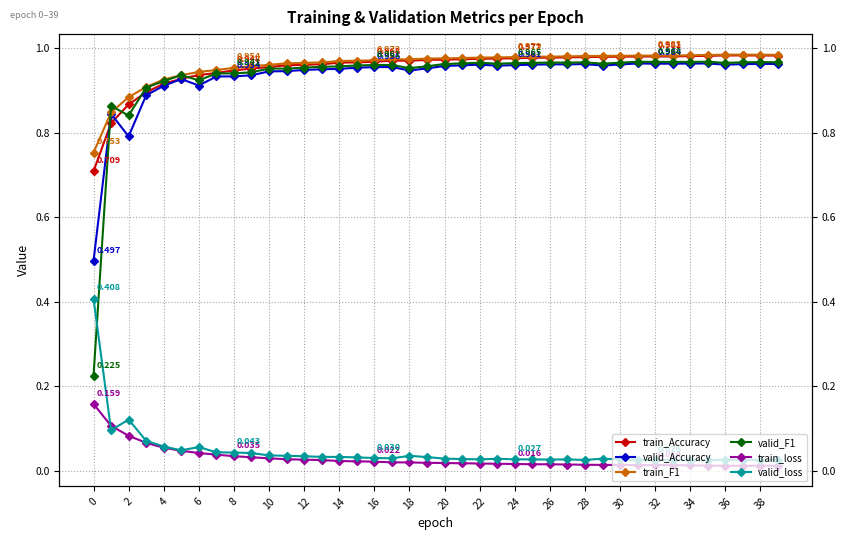

True or false: train_F1 and train_Accuracy cross at least once.

False